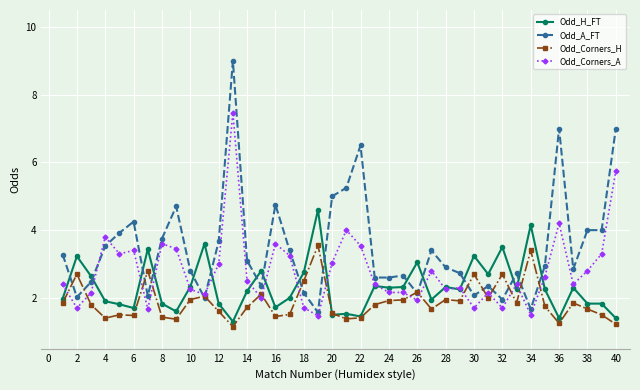

After their last crossing, which series has the higher values: Odd_H_FT or Odd_A_FT?

Odd_A_FT